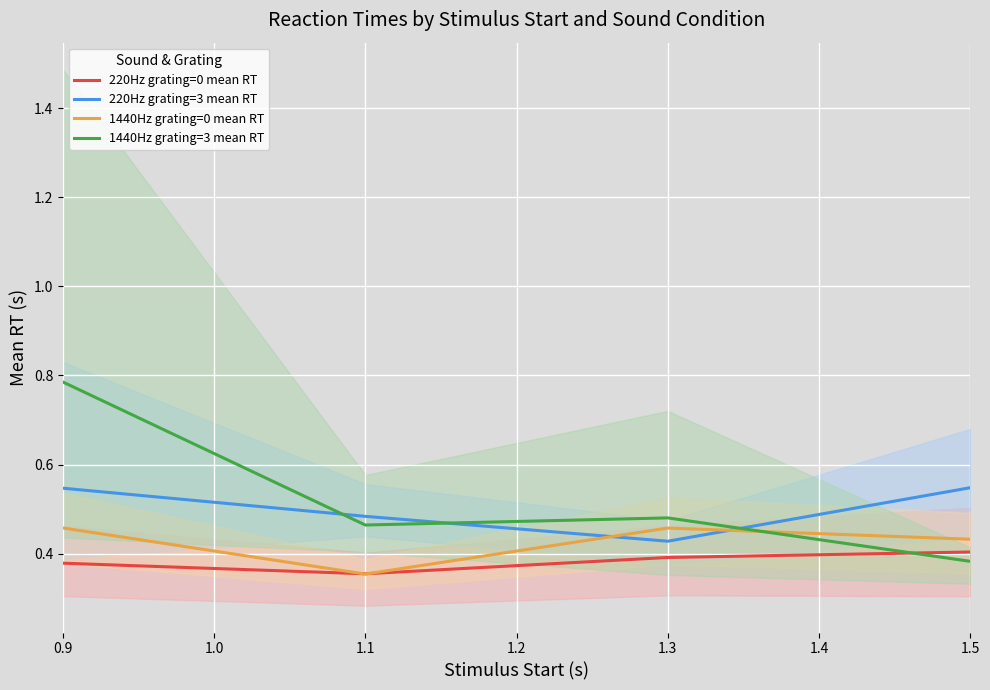

In 1440Hz grating=3 mean RT, how many points are higher than both neighbors (excluding endpoints)?

1